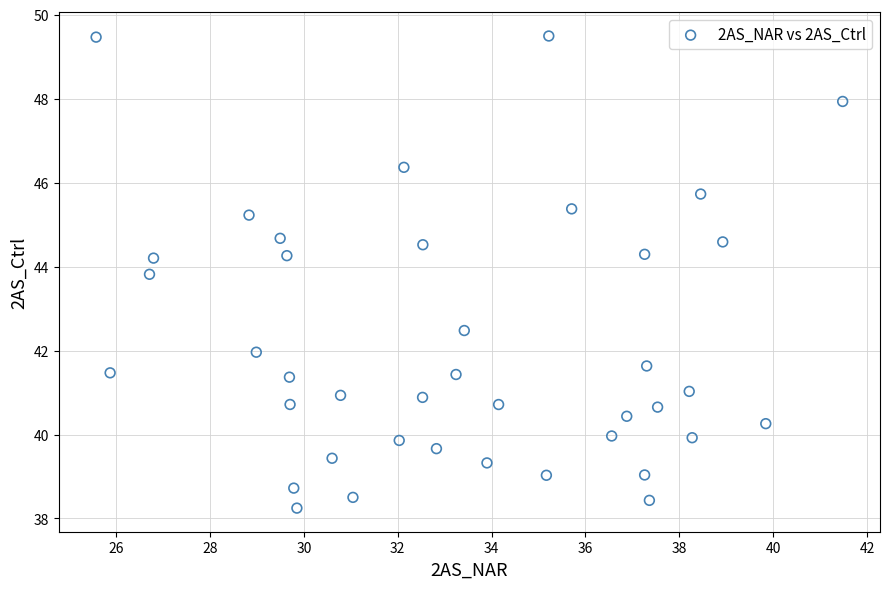

What Y value in the scatter plot is closest to 43?

42.5